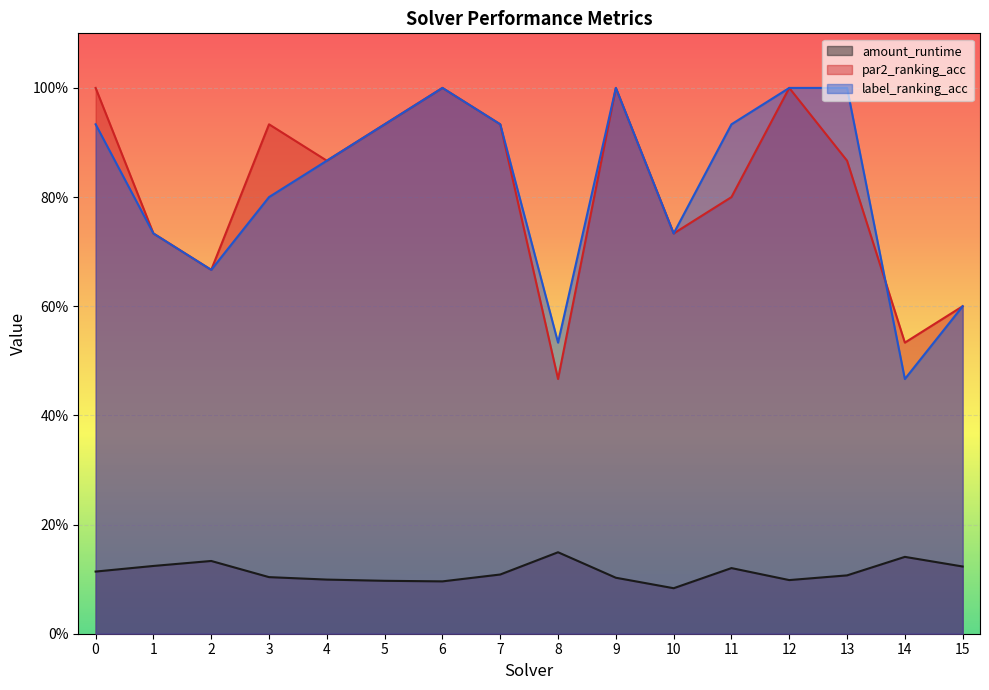

What is the sum of all label_ranking_acc values?

13.1